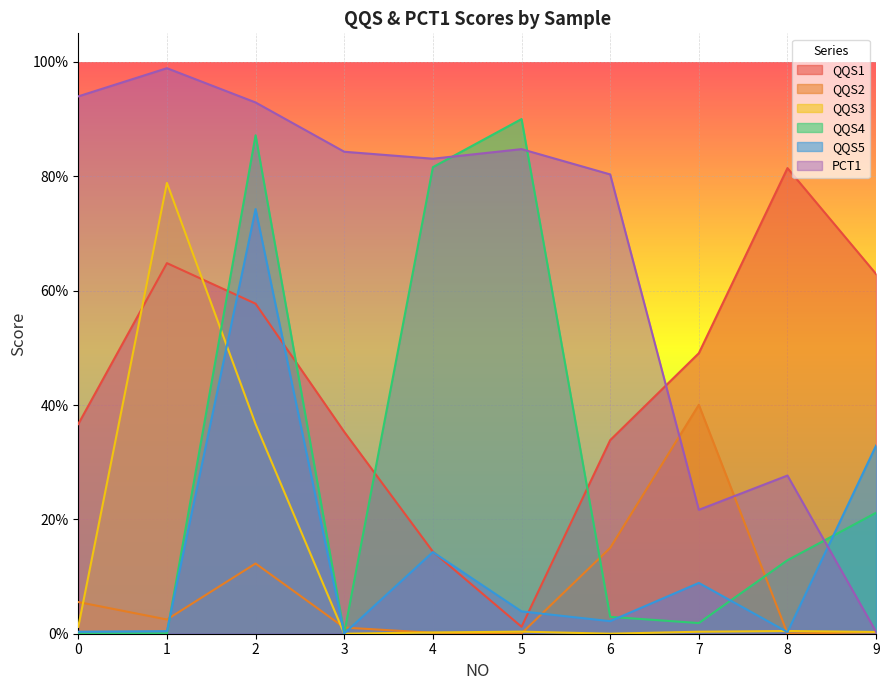

At which category does the chart reach its peak across all series?

1